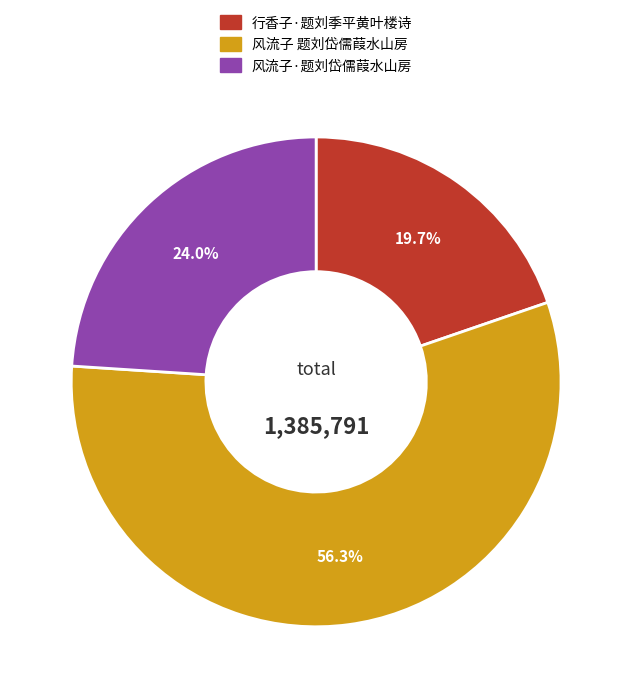

What is the majority slice?

风流子 题刘岱儒葭水山房